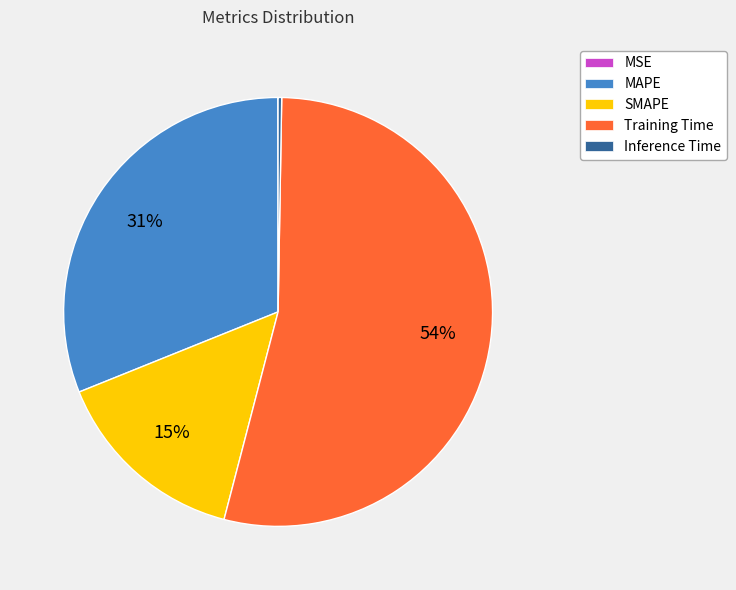

The SMAPE slice represents 15% of the pie. True or false?

True